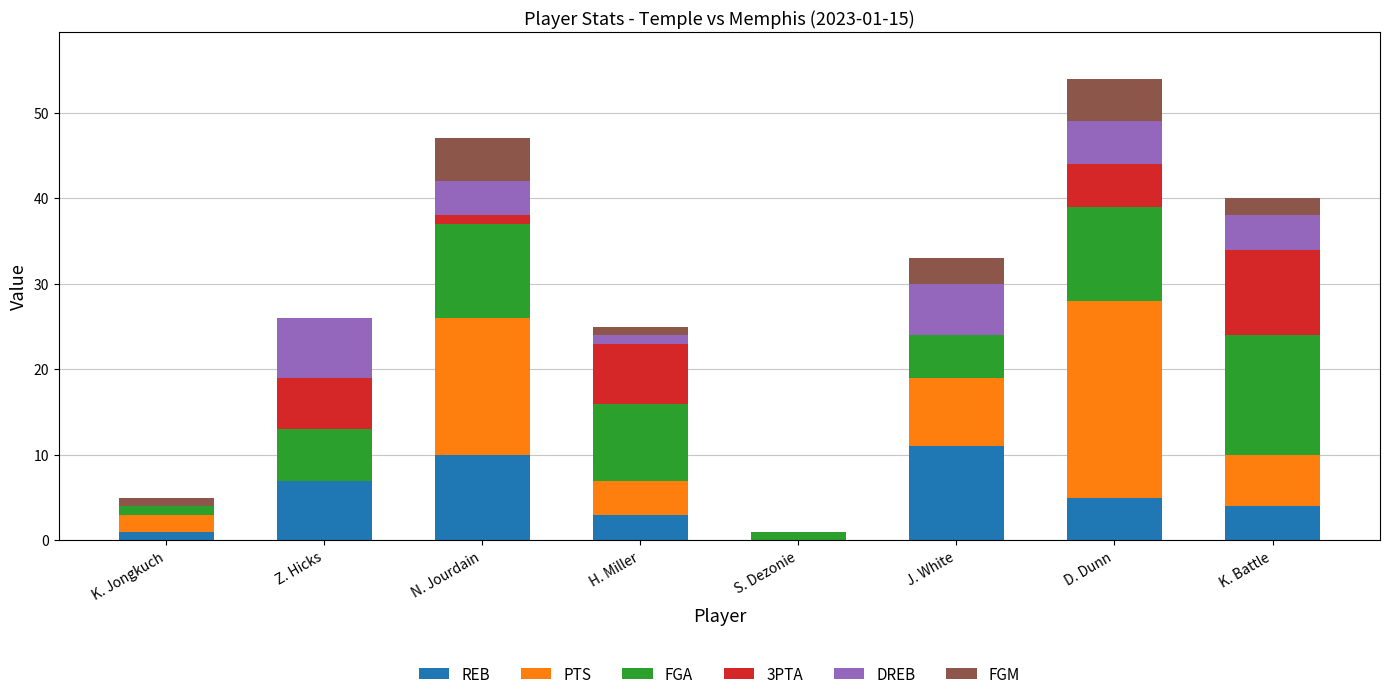

Is it true that REB equals 4 at J. White?

False